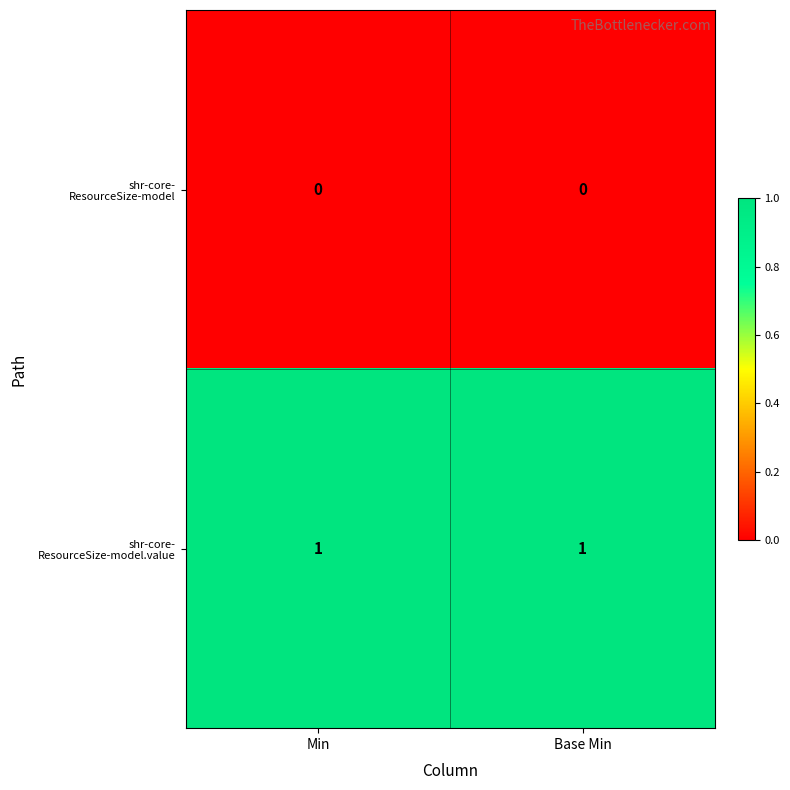

How many series are shown in this chart?

2